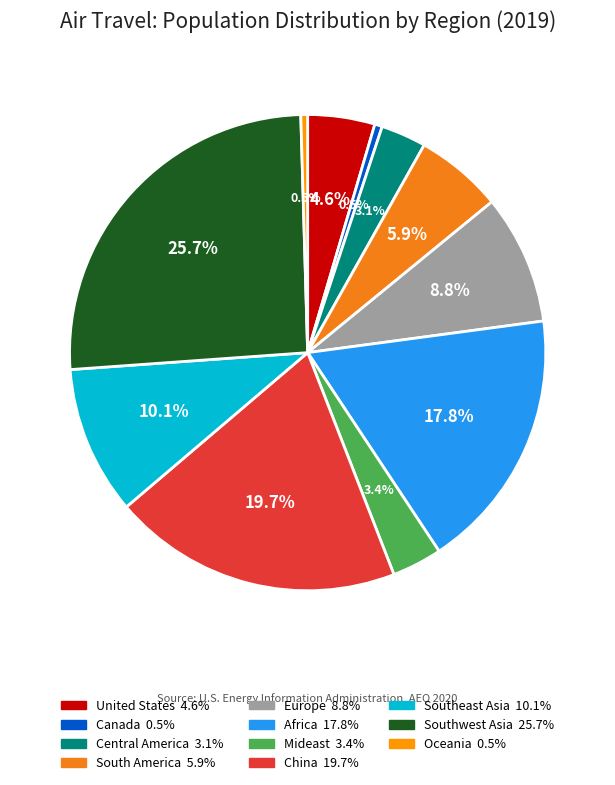

Rank the categories by value from highest to lowest.

Southwest Asia, China, Africa, Southeast Asia, Europe, South America, United States, Mideast, Central America, Canada, Oceania